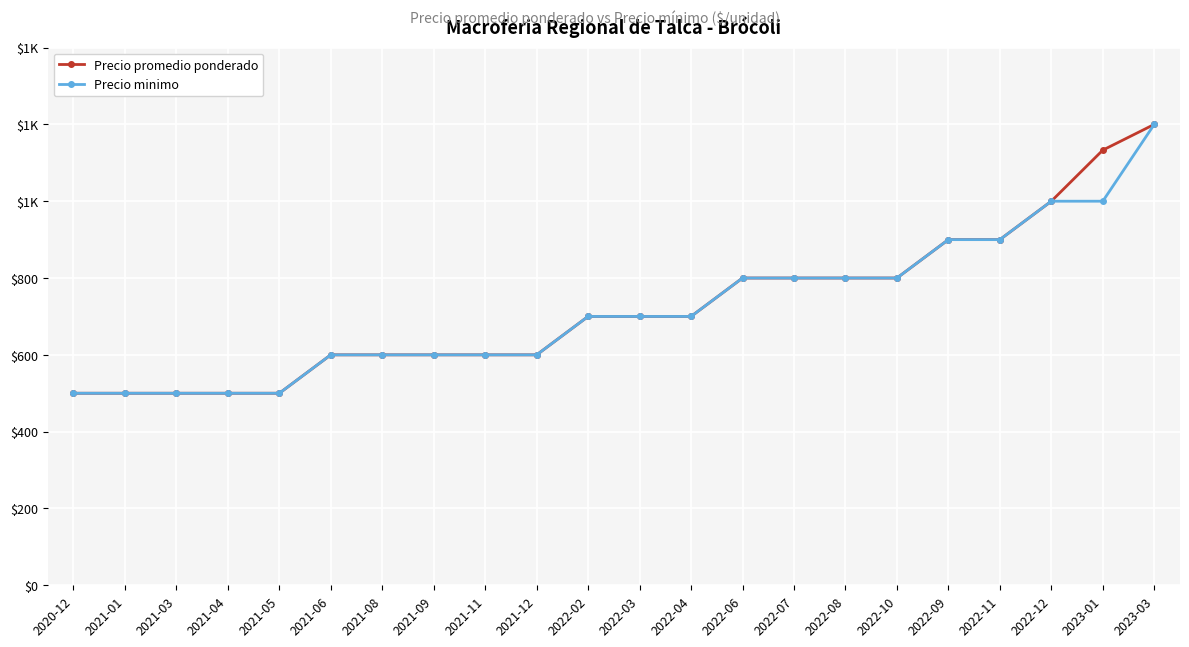

What are all the series names shown in the legend?

Precio promedio ponderado, Precio minimo